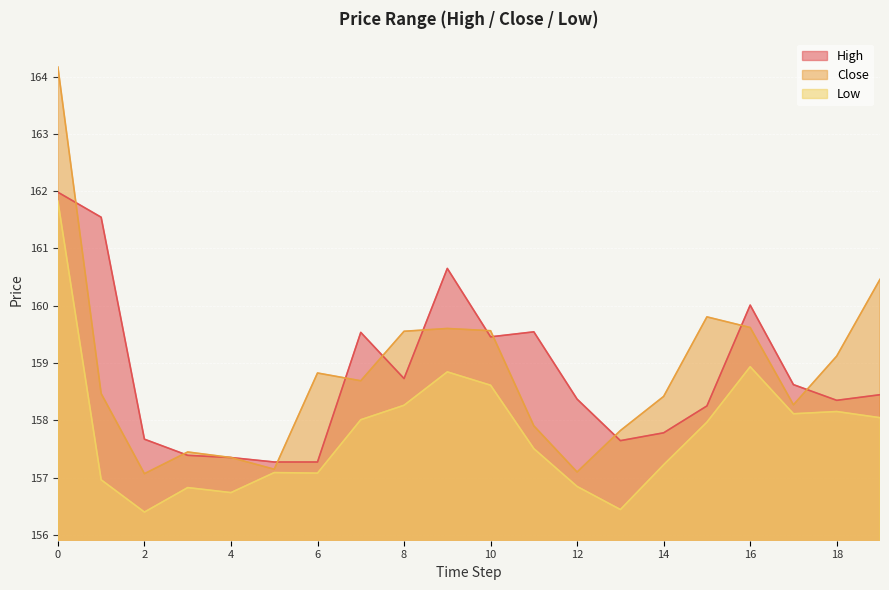

Where is the first local minimum for Close?

2